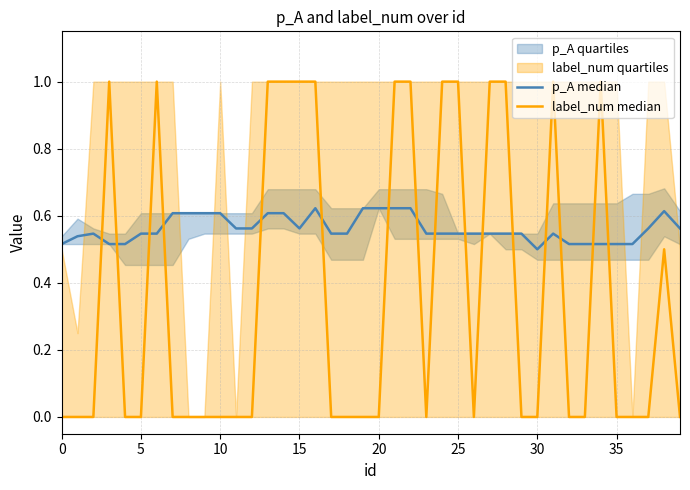

What is the average value of the p_A median series?

0.6